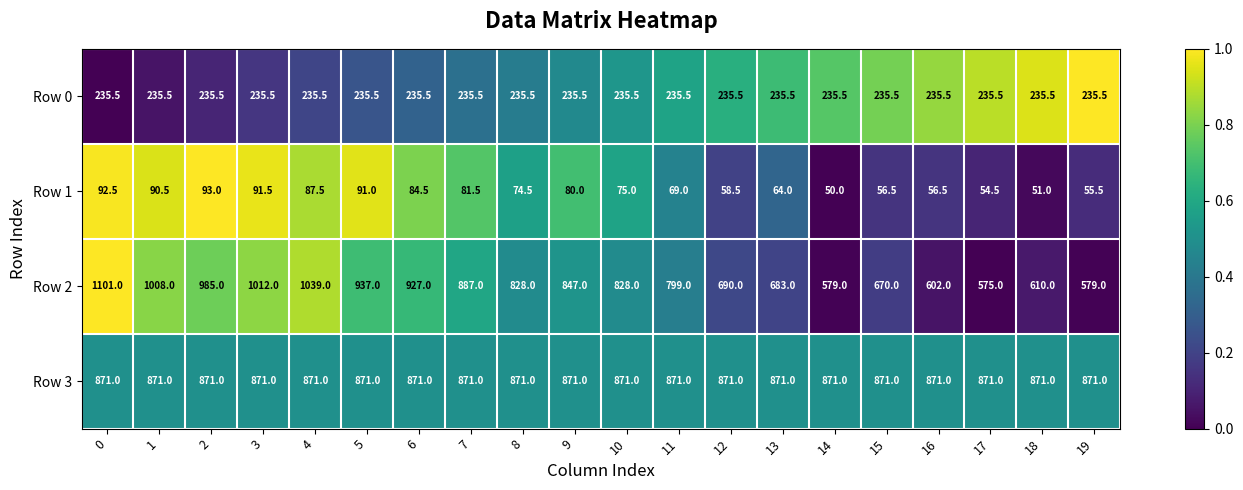

What is the difference between the highest and lowest values at 0?

1008.5